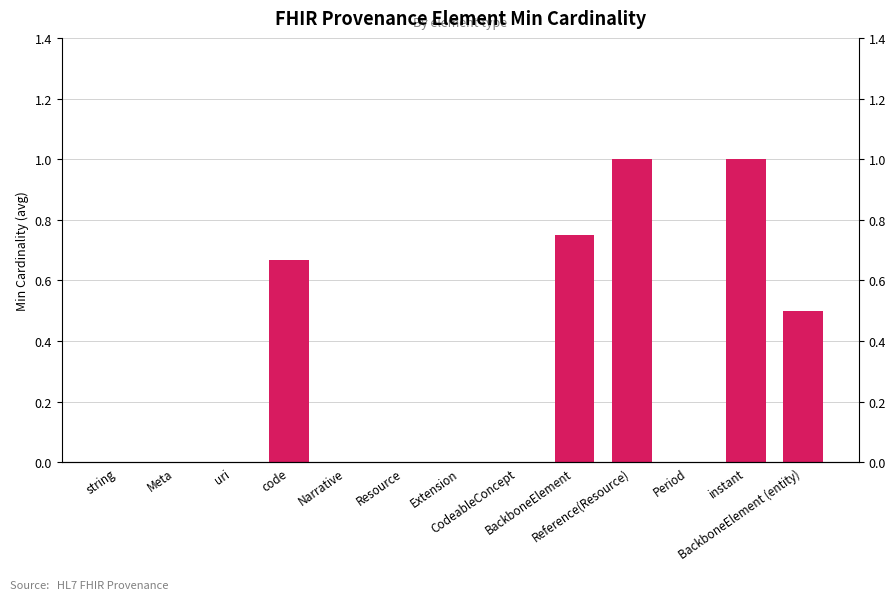

What is the difference between the values at Reference(Resource) and code?

0.3